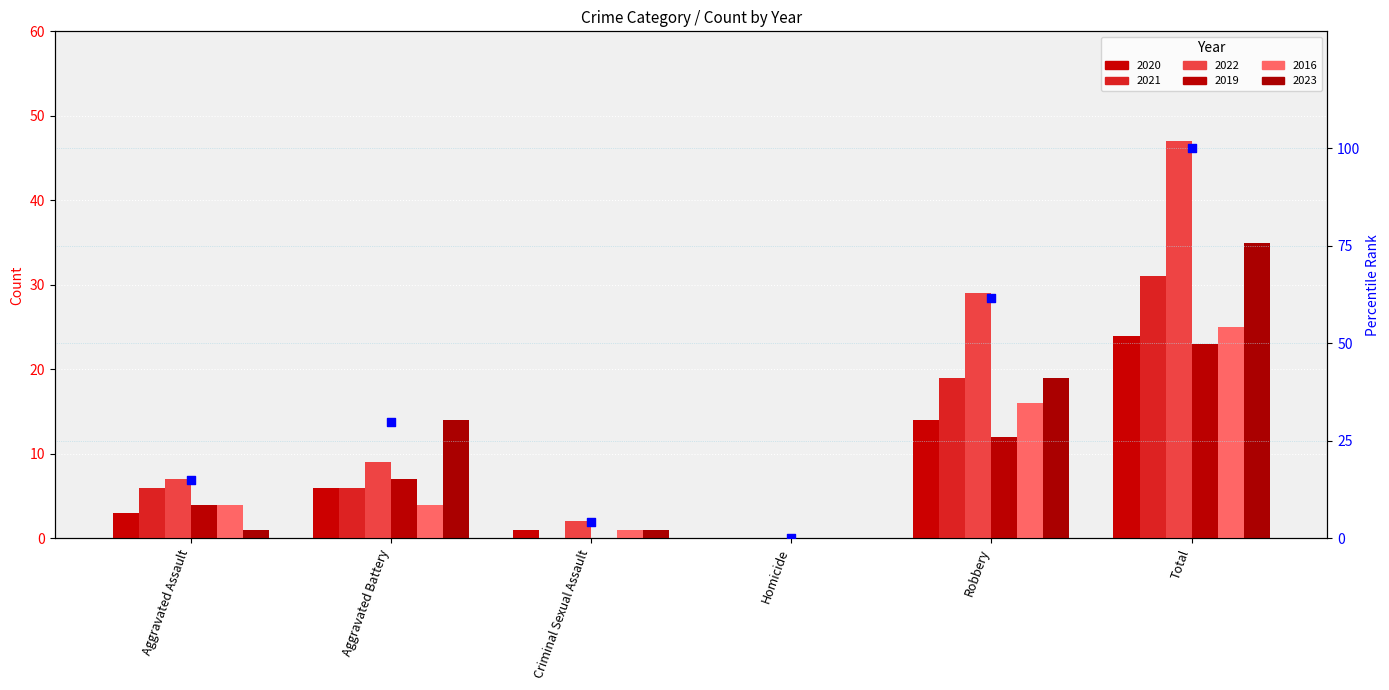

Between Robbery and Aggravated Battery, which is larger?

Robbery